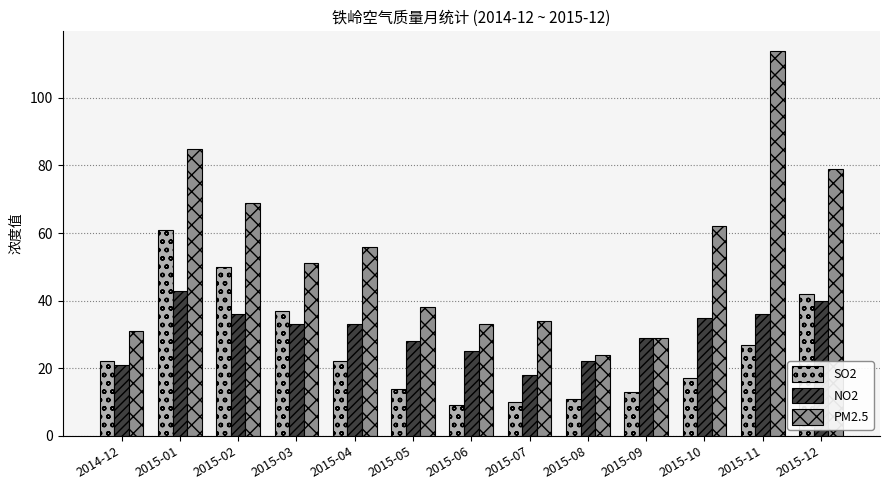

Count the number of data series in this chart.

3